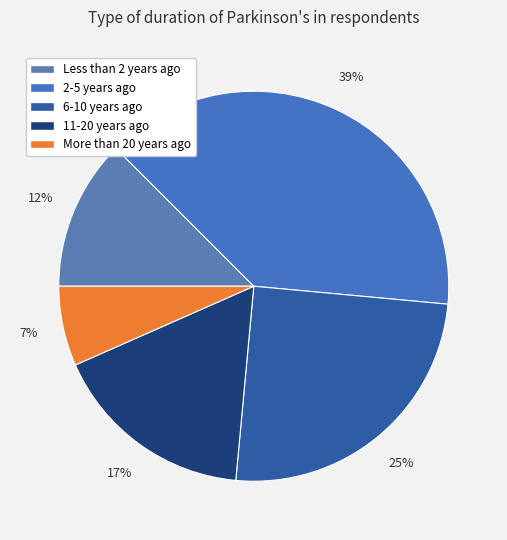

What is the largest slice in the pie chart?

2-5 years ago